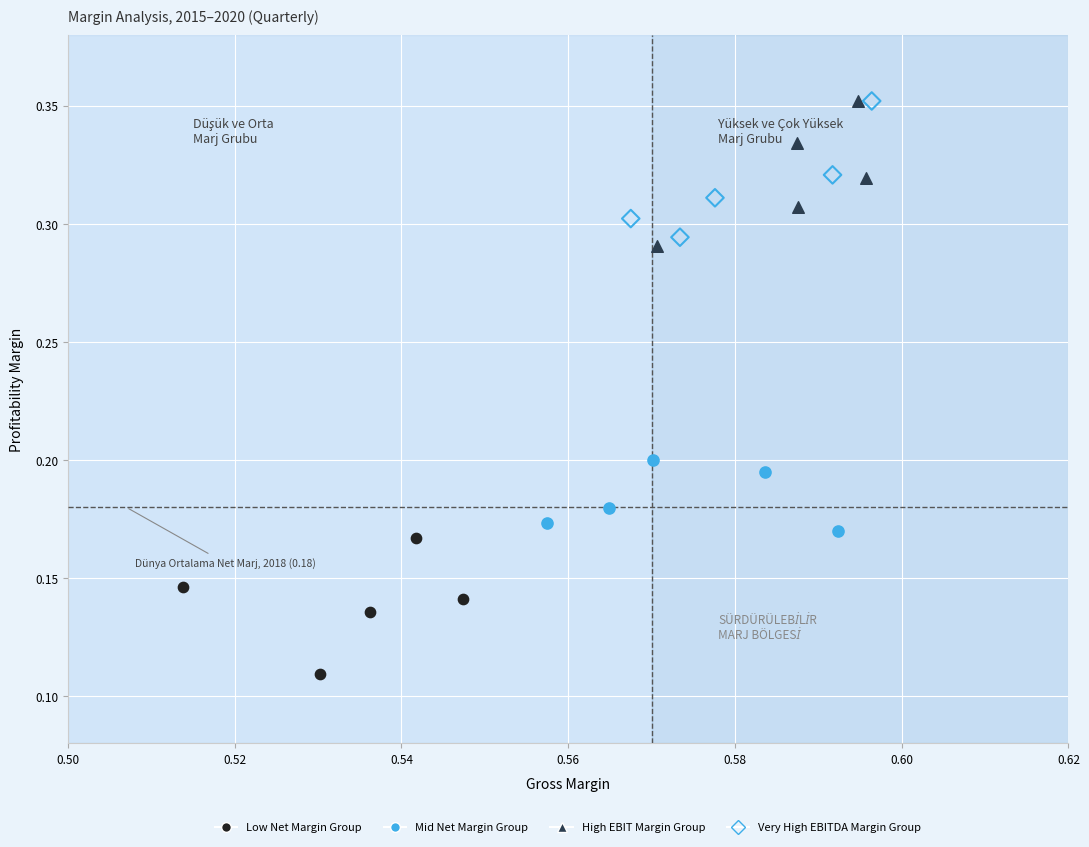

Which series reaches the minimum Y coordinate?

Low Net Margin Group